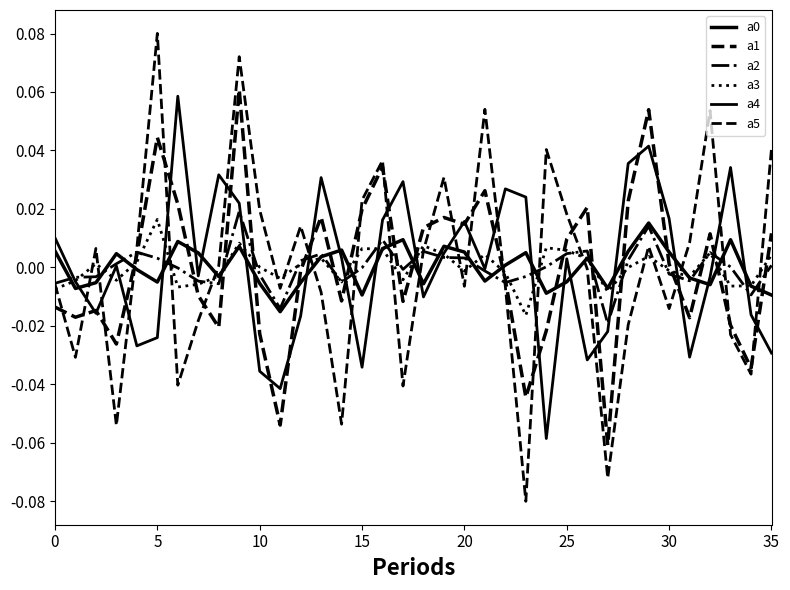

Is this an area chart (filled region under the line)?

No